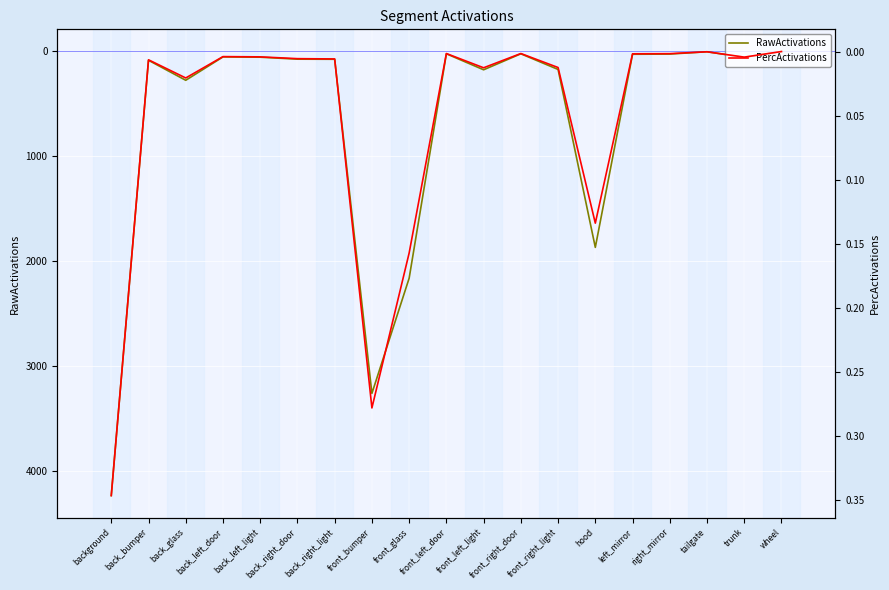

Reading left to right, what are all the values shown in this chart?

RawActivations: background=4238.9	back_bumper=84.0	back_glass=274.8	back_left_door=51.8	back_left_light=54.4	back_right_door=73.2	back_right_light=74.2	front_bumper=3263.5	front_glass=2164.2	front_left_door=21.9	front_left_light=174.6	front_right_door=22.1	front_right_light=171.4	hood=1869.7	left_mirror=26.4	right_mirror=24.5	tailgate=2.5	trunk=56.3	wheel=0.4
PercActivations: background=0.3	back_bumper=0.0	back_glass=0.0	back_left_door=0.0	back_left_light=0.0	back_right_door=0.0	back_right_light=0.0	front_bumper=0.3	front_glass=0.2	front_left_door=0.0	front_left_light=0.0	front_right_door=0.0	front_right_light=0.0	hood=0.1	left_mirror=0.0	right_mirror=0.0	tailgate=0.0	trunk=0.0	wheel=0.0